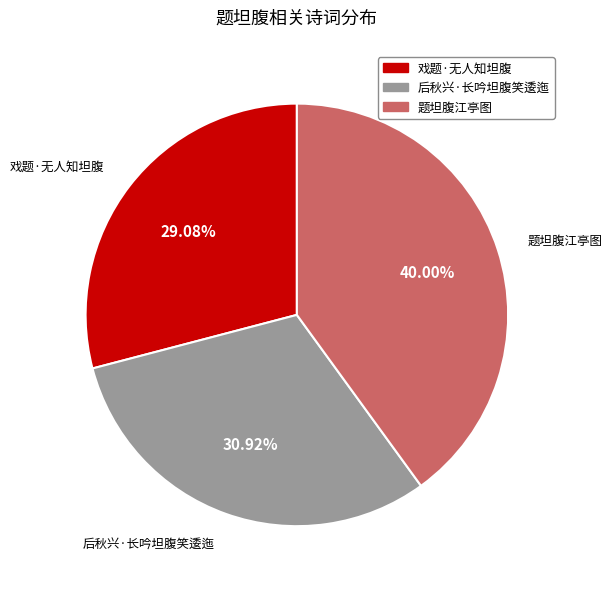

What percentage is the 题坦腹江亭图 slice, to the nearest percent?

40%